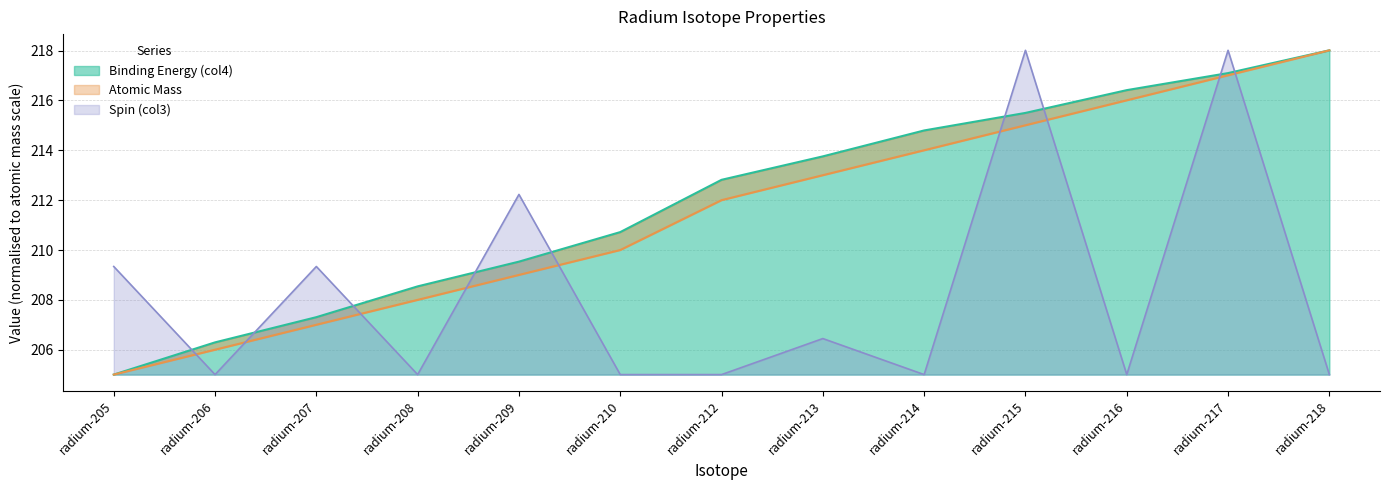

Which series has the largest total across all categories?

Binding Energy (col4)